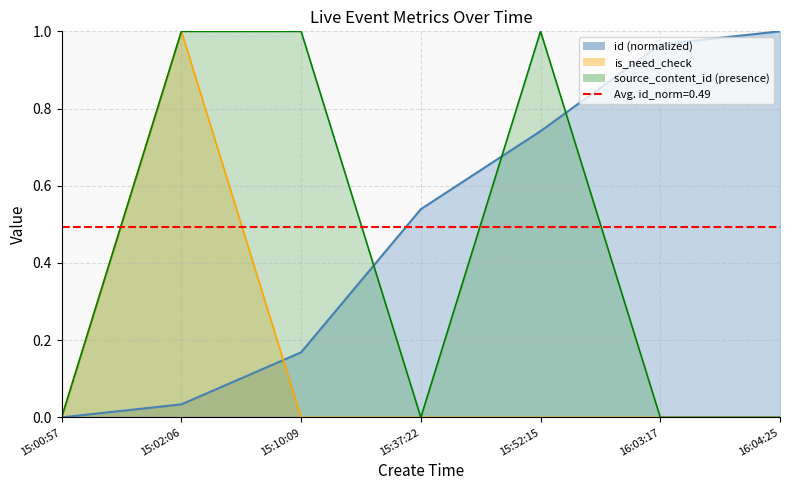

Read the id value at 15:52:15.

0.7